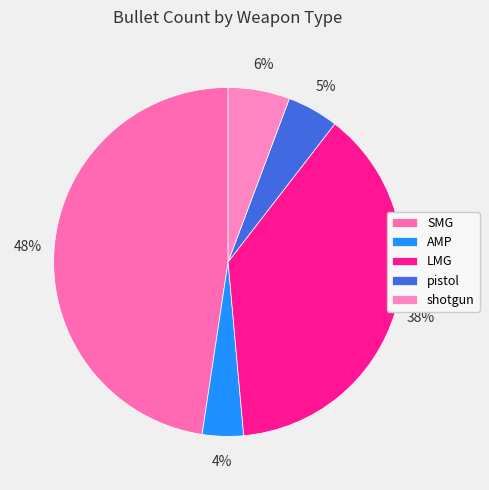

Which has a higher value, shotgun or LMG?

LMG